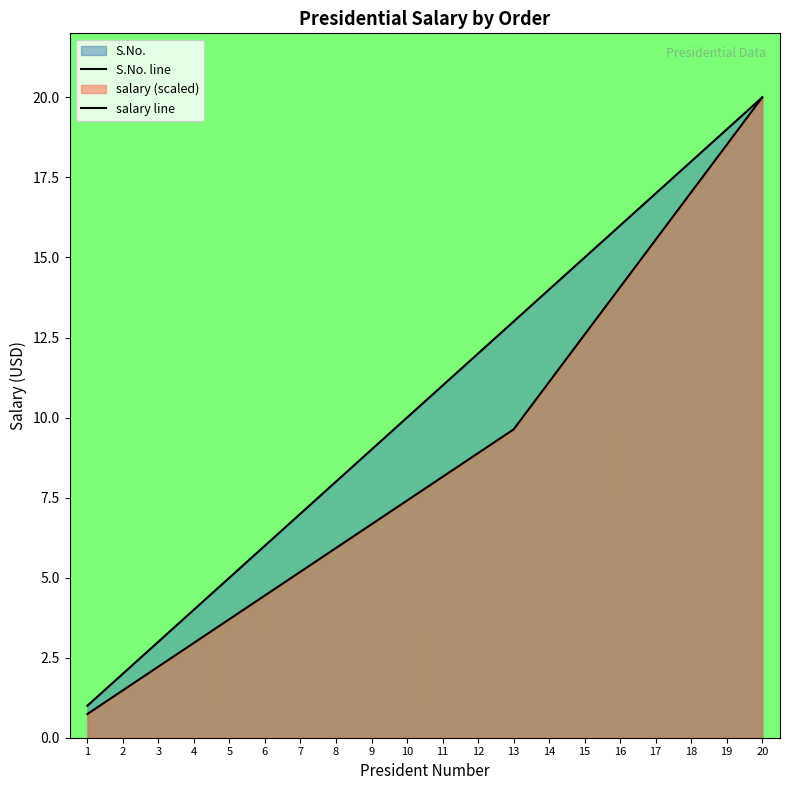

What is the difference between the second highest and second lowest values in the salary series?

17.0